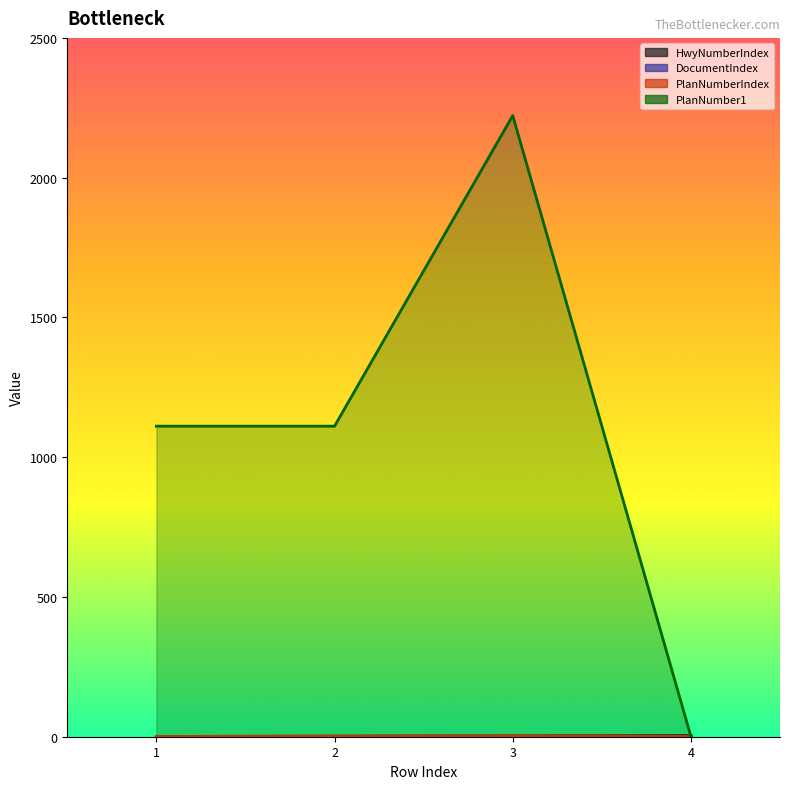

The value of PlanNumberIndex at 4 is 1. True or false?

False